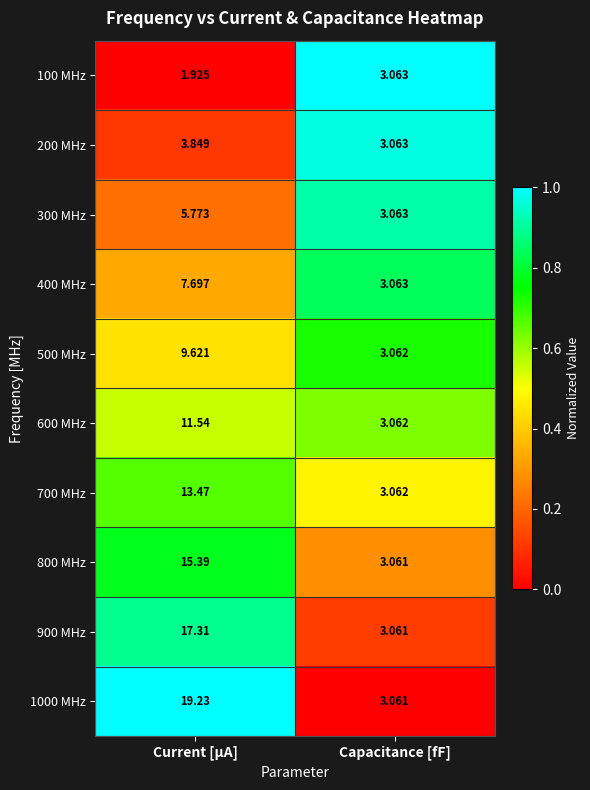

What is the difference between the highest and lowest values at Capacitance [fF]?

0.0